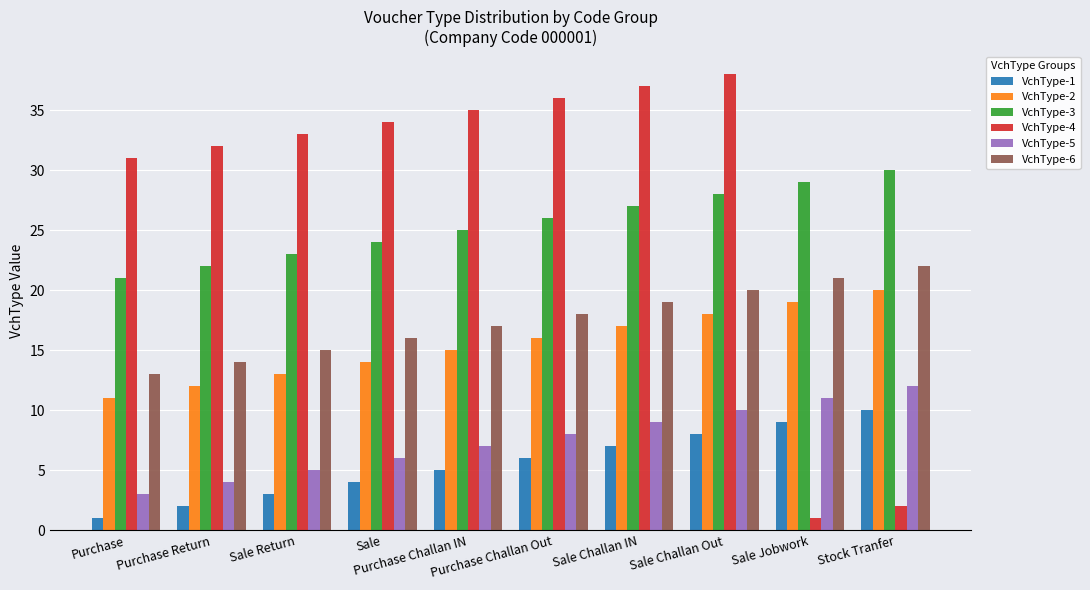

What are all the series names shown in the legend?

VchType-1, VchType-2, VchType-3, VchType-4, VchType-5, VchType-6